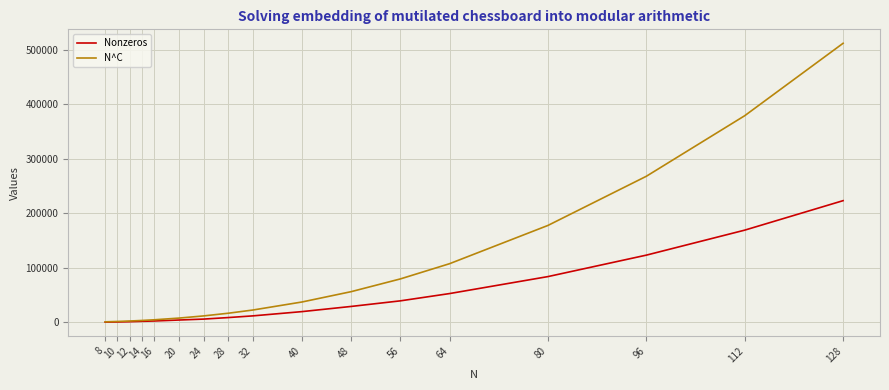

List the series in order of their peak value, highest first.

N^C, Nonzeros